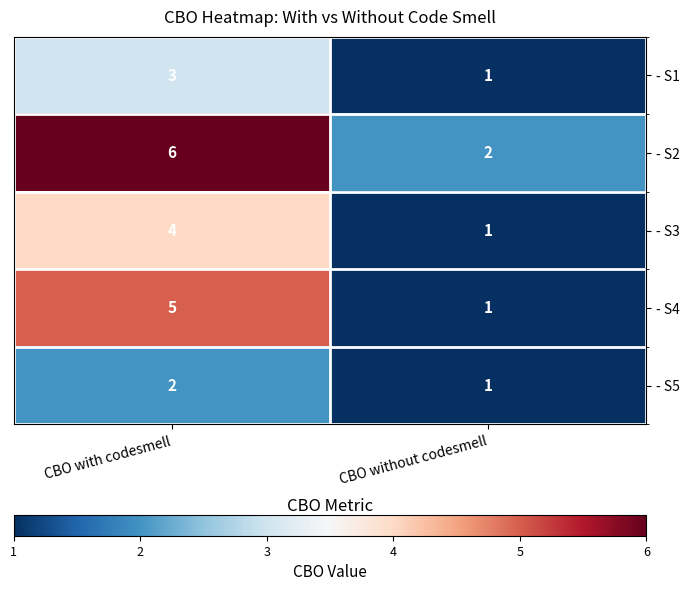

The - S1 series shows 3 at CBO with codesmell. True or false?

True